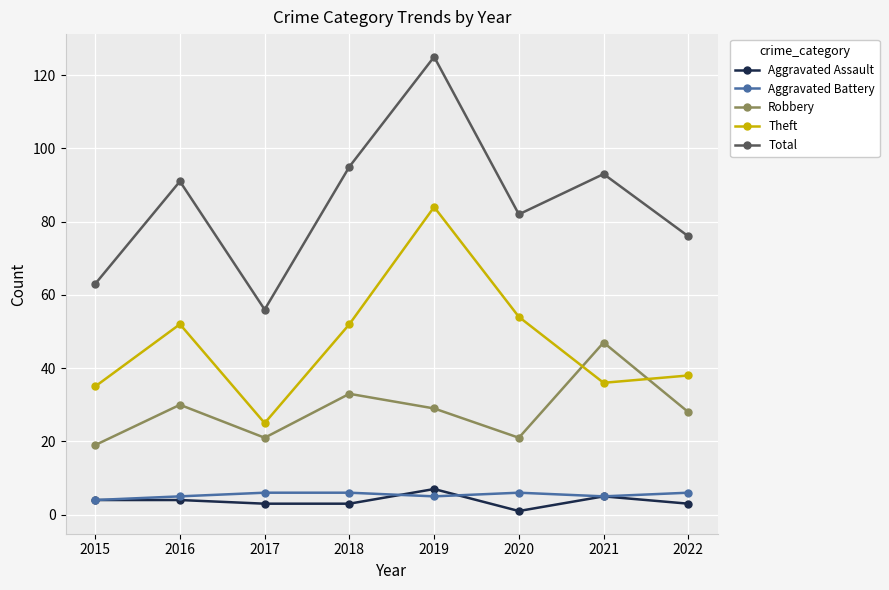

What value does the Aggravated Assault series have at 2020?

1